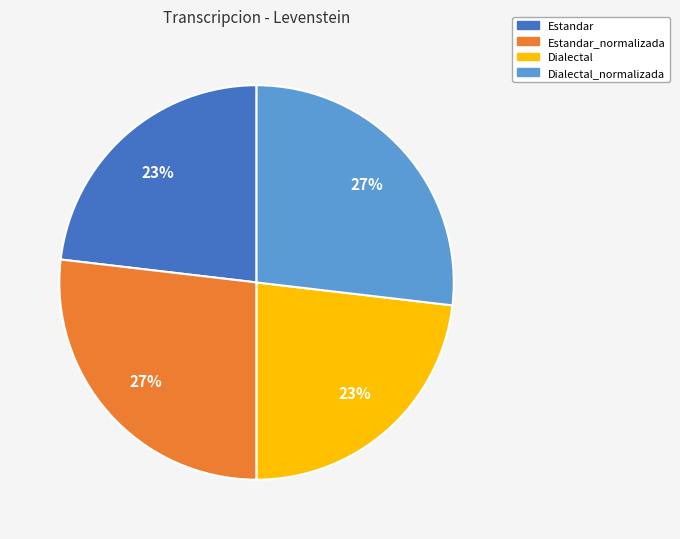

How many slices are in this pie chart?

4